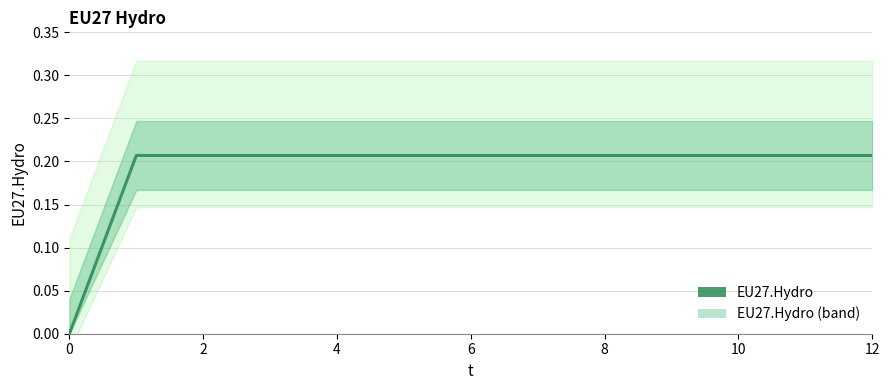

Count the number of categories in the chart.

13